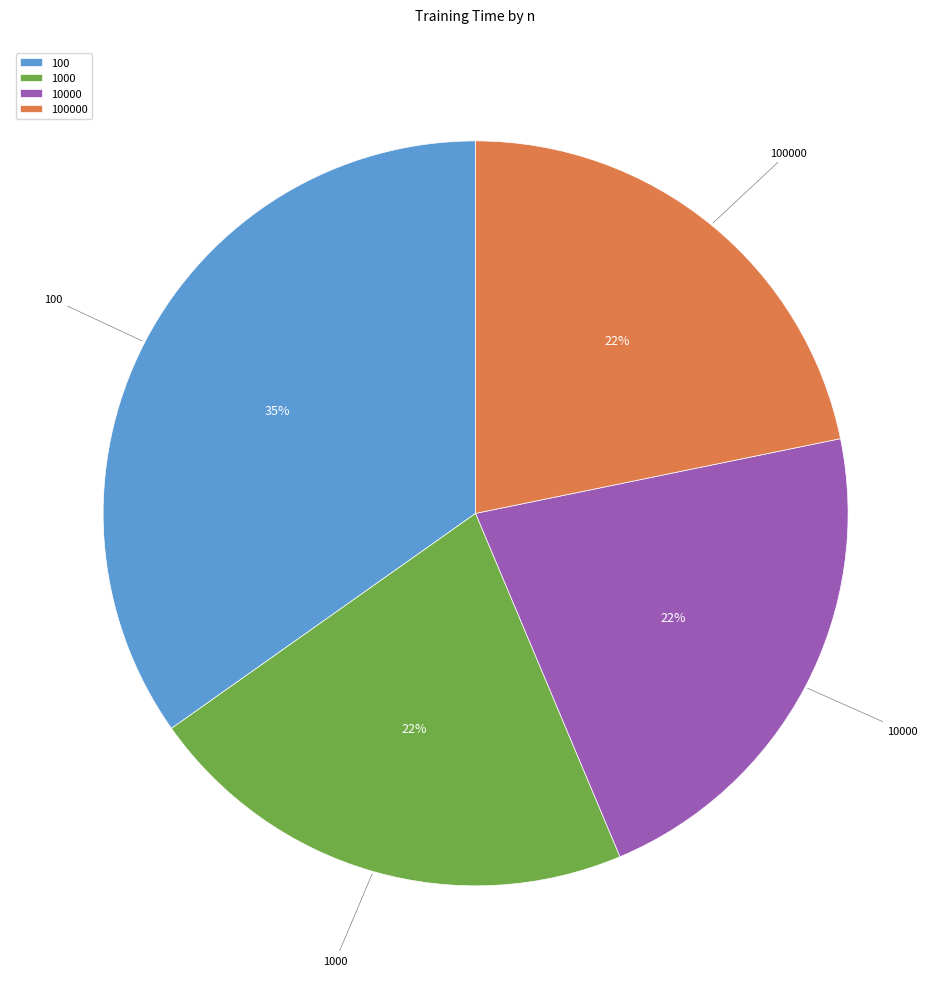

True or false: 100 accounts for 35% of the total.

True